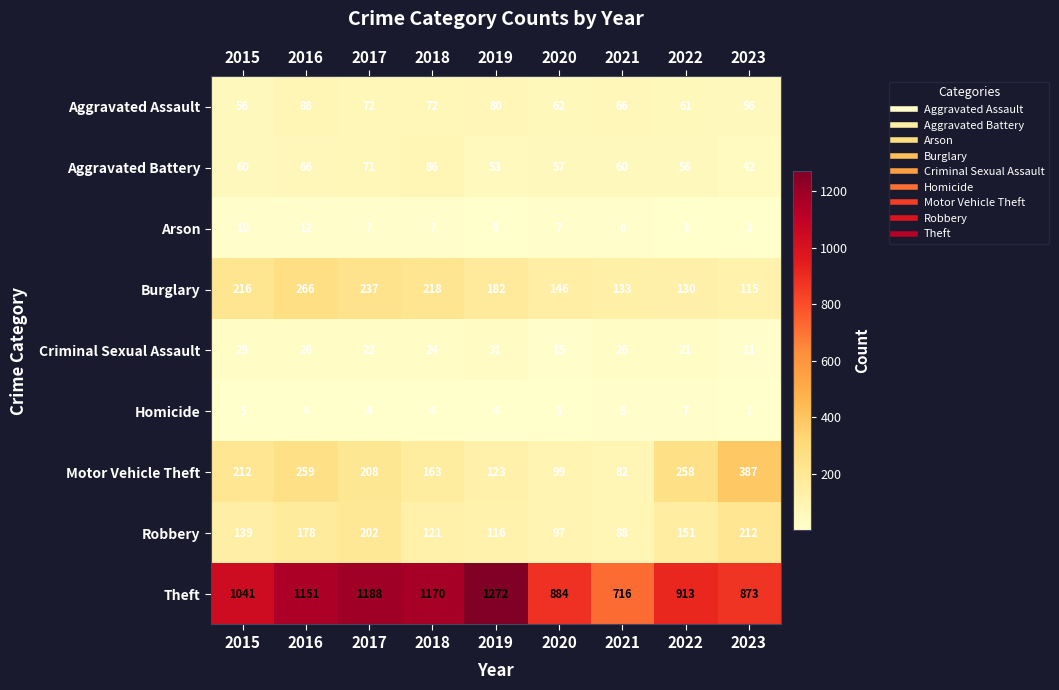

At how many categories does at least one series exceed 289?

9